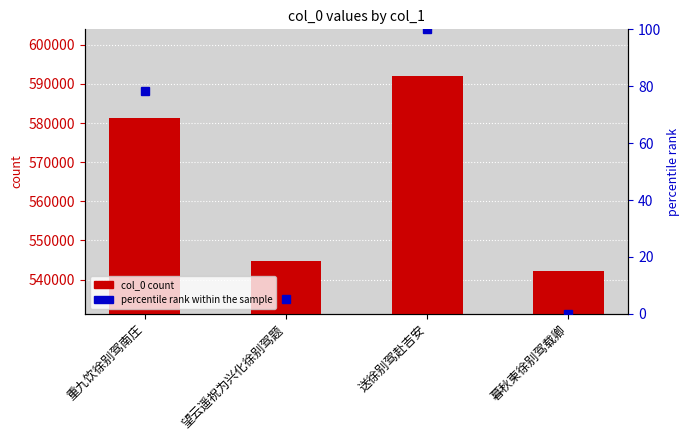

What position from the right is 重九饮徐别驾南庄?

4